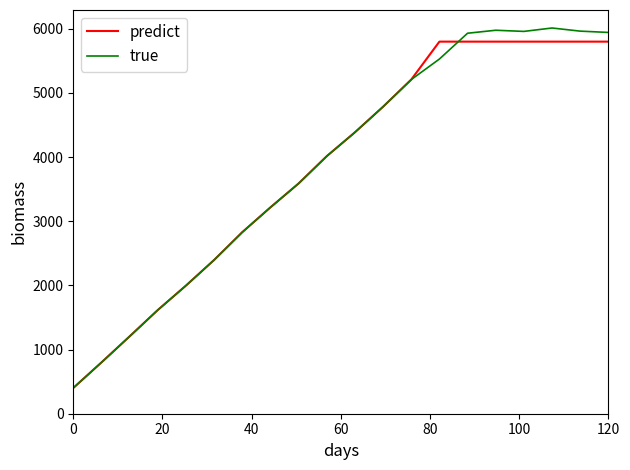

What is the highest value of the predict series?

5800.0